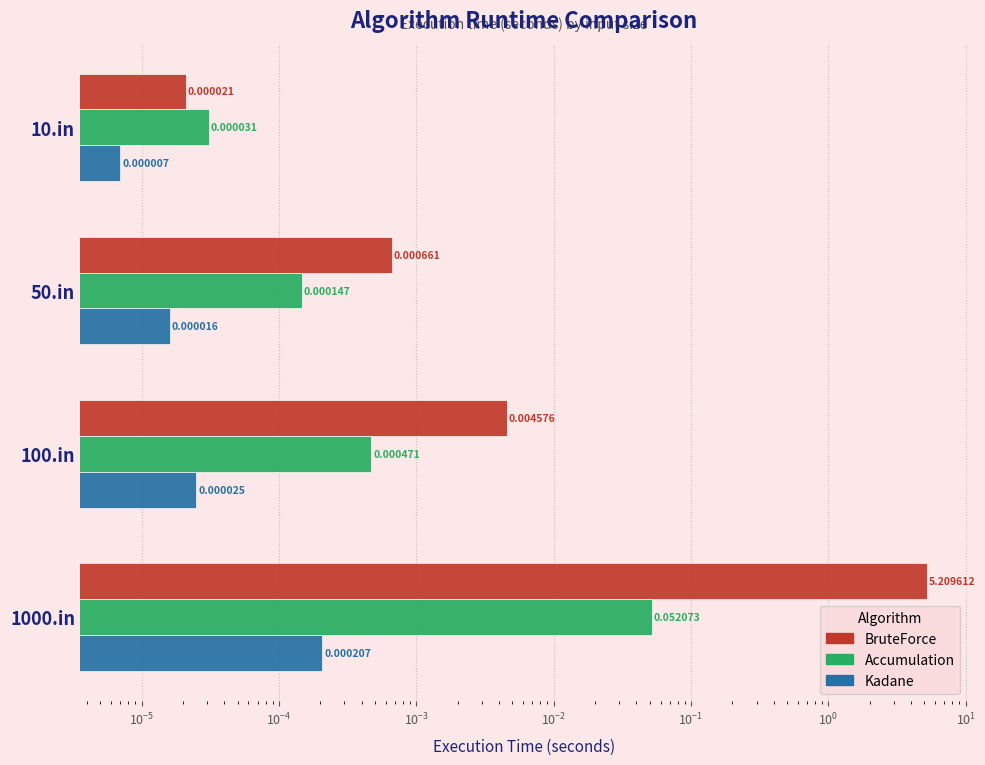

Between 1000.in and 100.in, which is larger?

1000.in